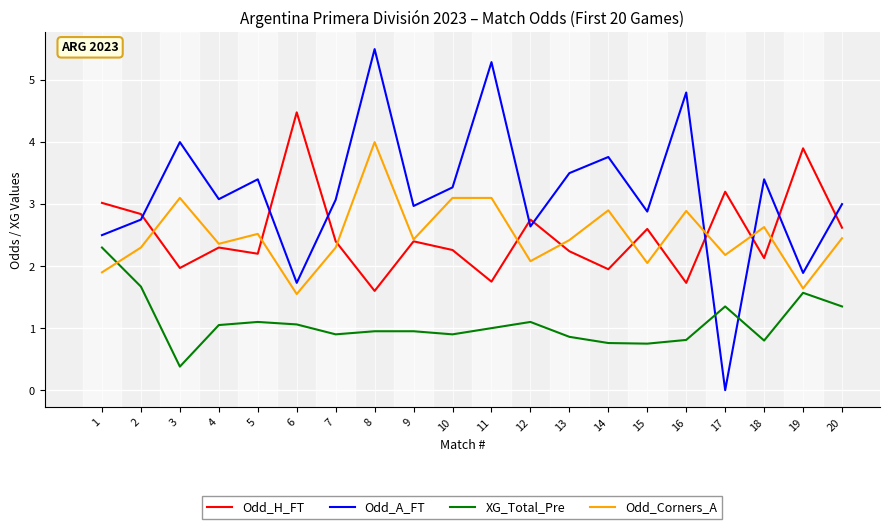

Does the chart display data point markers on the line(s)?

No